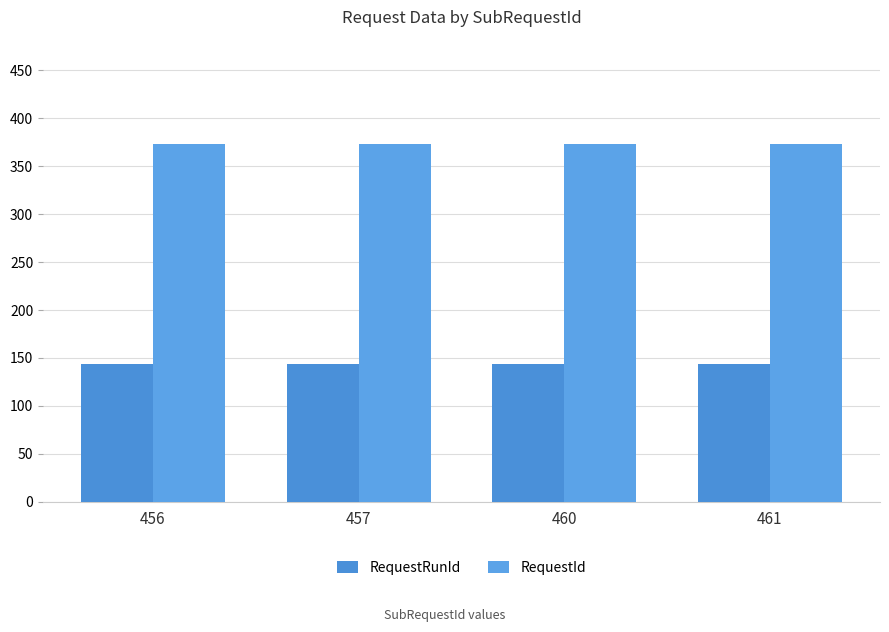

How many bars are there in total?

8